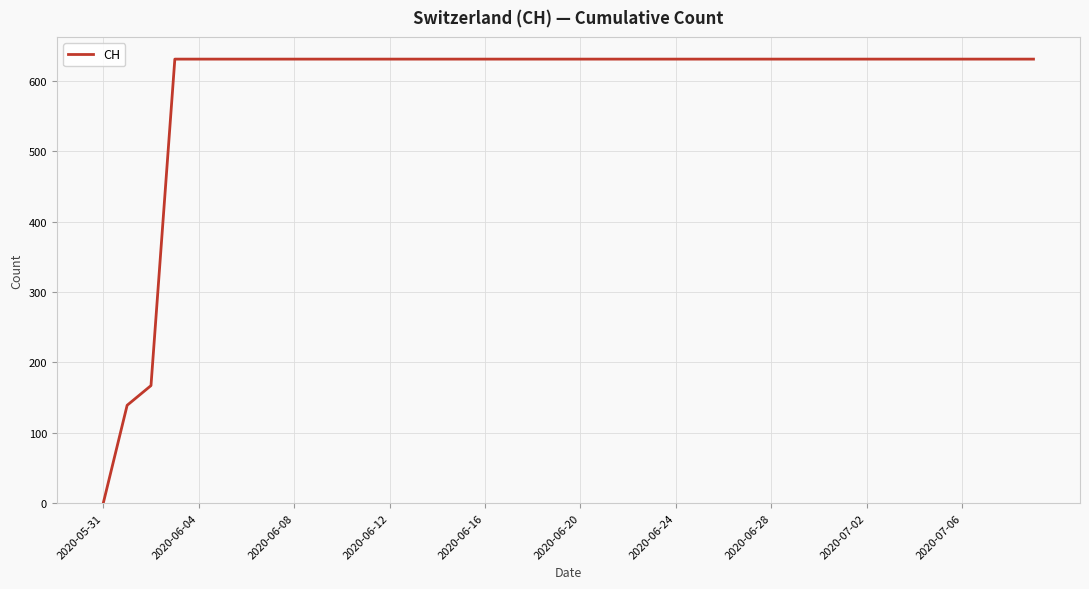

What is the difference between the maximum and minimum values?

631